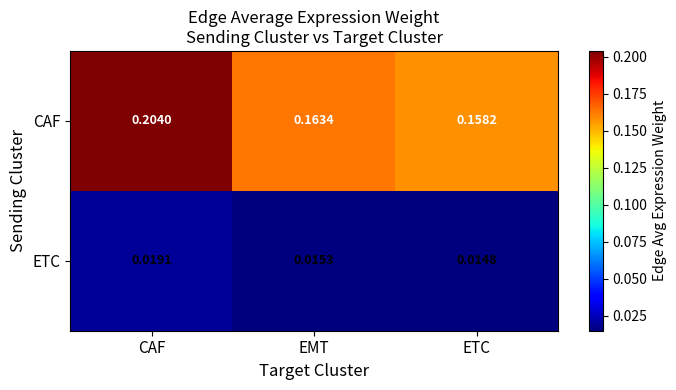

Which series changed the most between CAF and ETC?

CAF